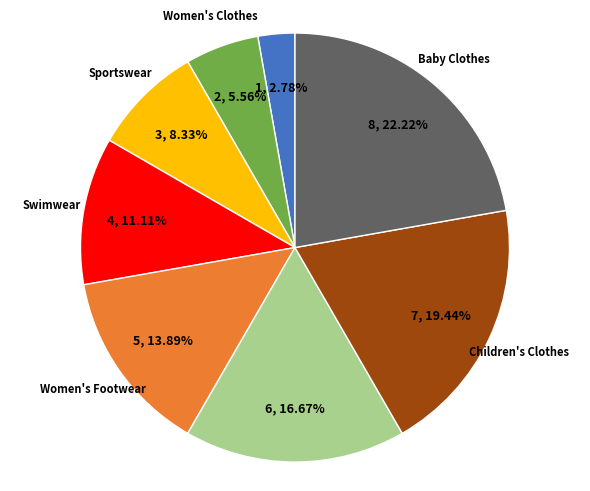

Does any single category account for the majority?

No